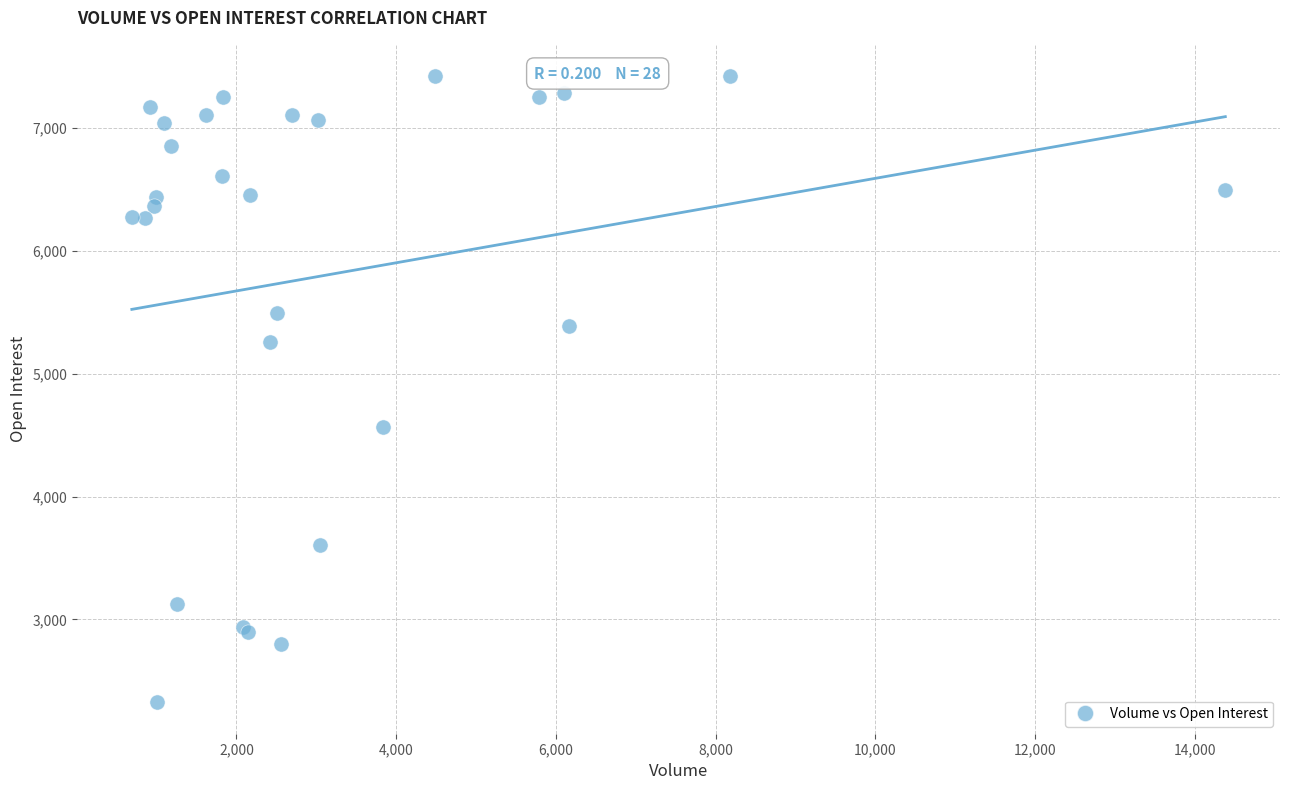

What Y value in the scatter plot is closest to 4873?

4562